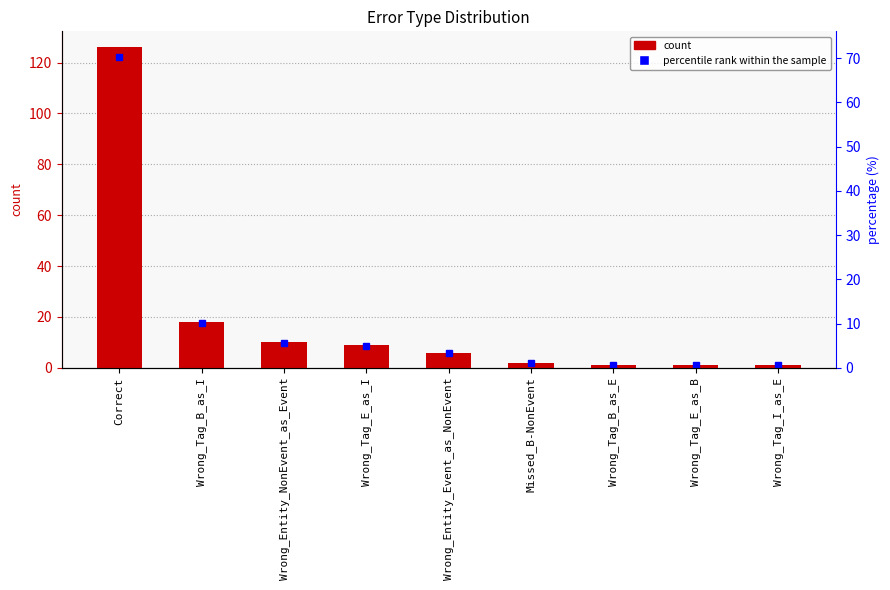

Rank the categories by value from highest to lowest.

Correct, Wrong_Tag_B_as_I, Wrong_Entity_NonEvent_as_Event, Wrong_Tag_E_as_I, Wrong_Entity_Event_as_NonEvent, Missed_B-NonEvent, Wrong_Tag_B_as_E, Wrong_Tag_E_as_B, Wrong_Tag_I_as_E